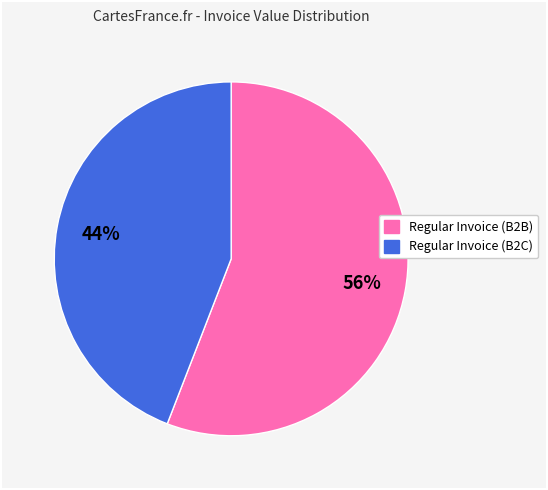

Is there a majority slice in this chart?

Yes